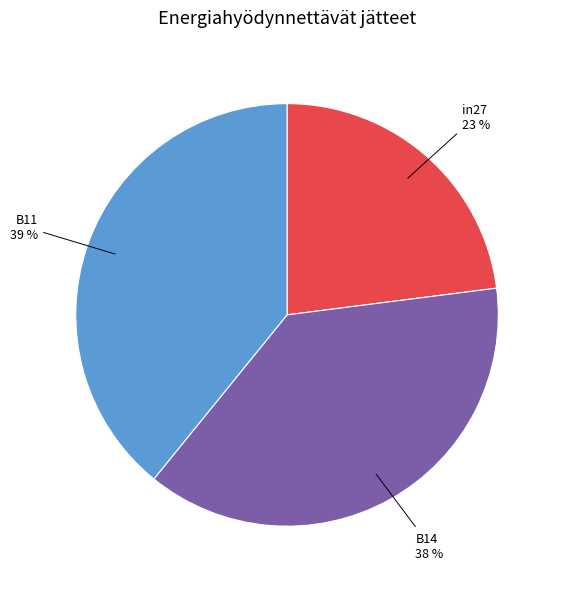

Is there a majority slice in this chart?

No